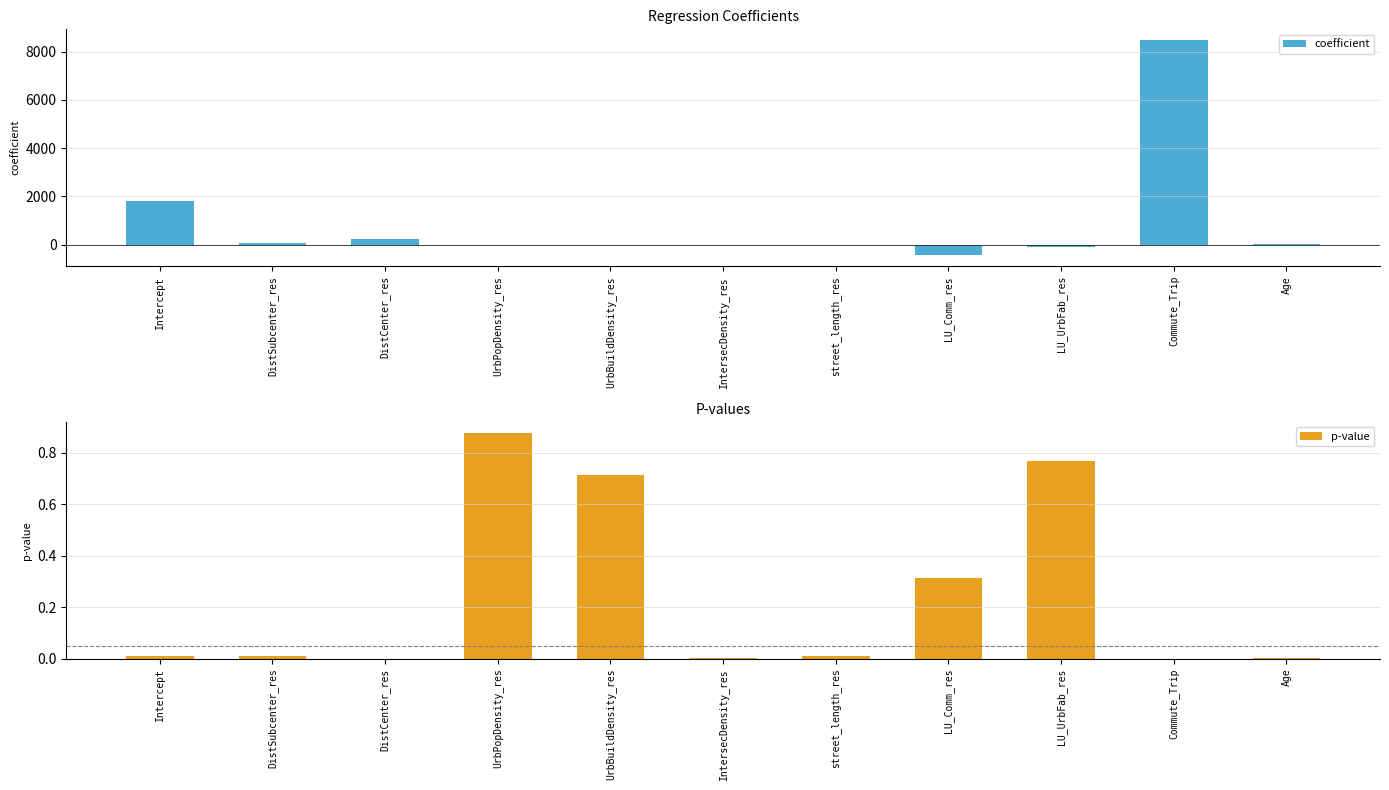

What is the difference between the highest and lowest values at IntersecDensity_res?

18.6